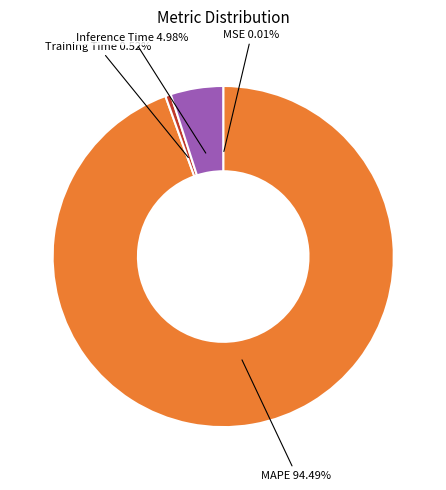

Is there a majority slice in this chart?

Yes